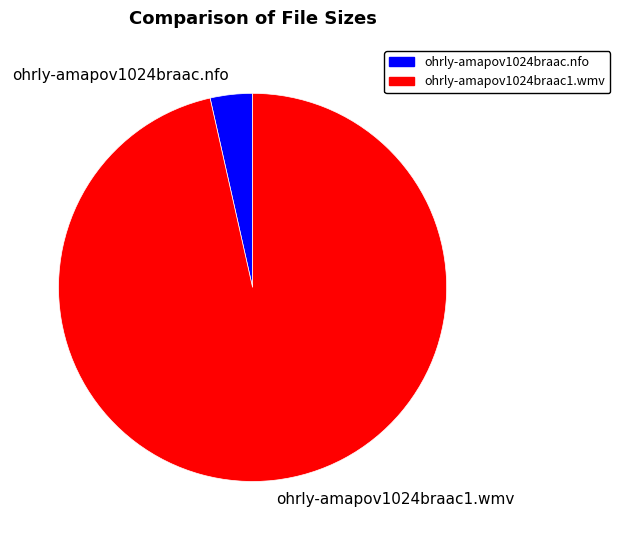

Which category has the biggest portion of the pie?

ohrly-amapov1024braac1.wmv